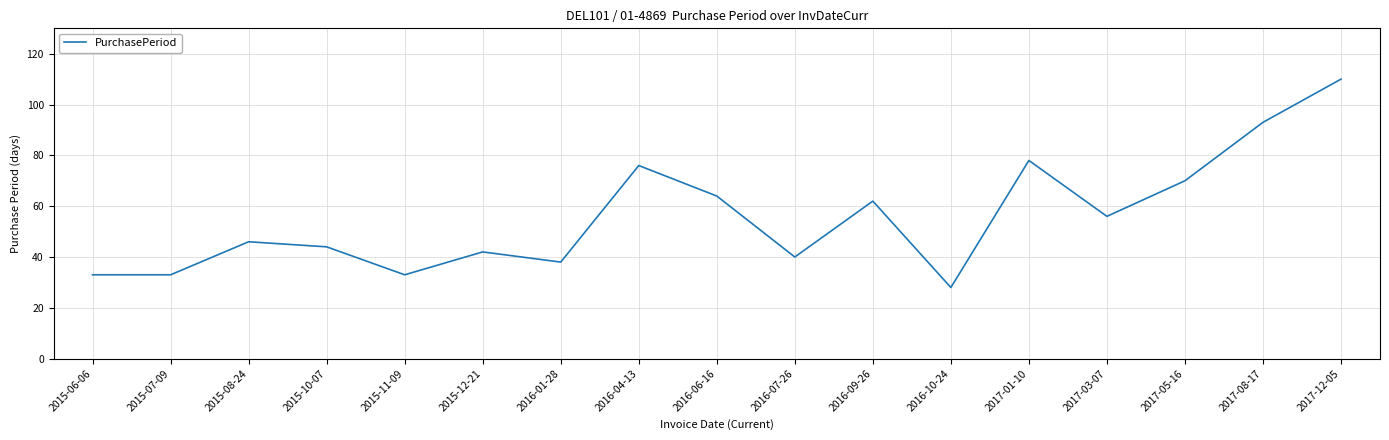

What is the smallest value displayed?

28